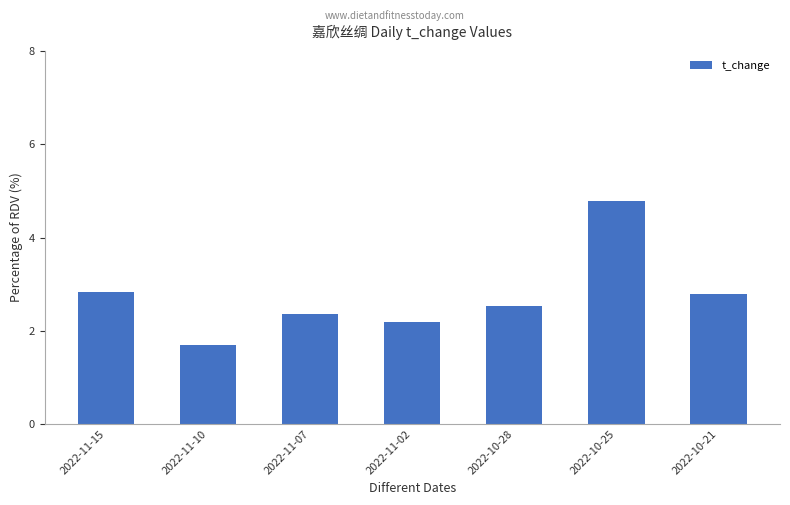

What is the greatest value displayed?

4.8